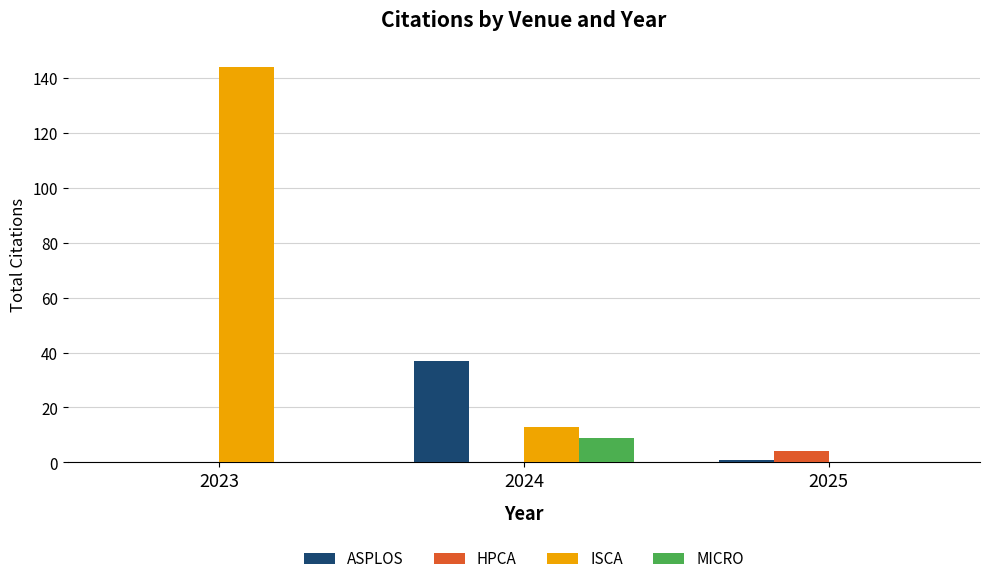

At which category is the sum across all series the highest?

2023